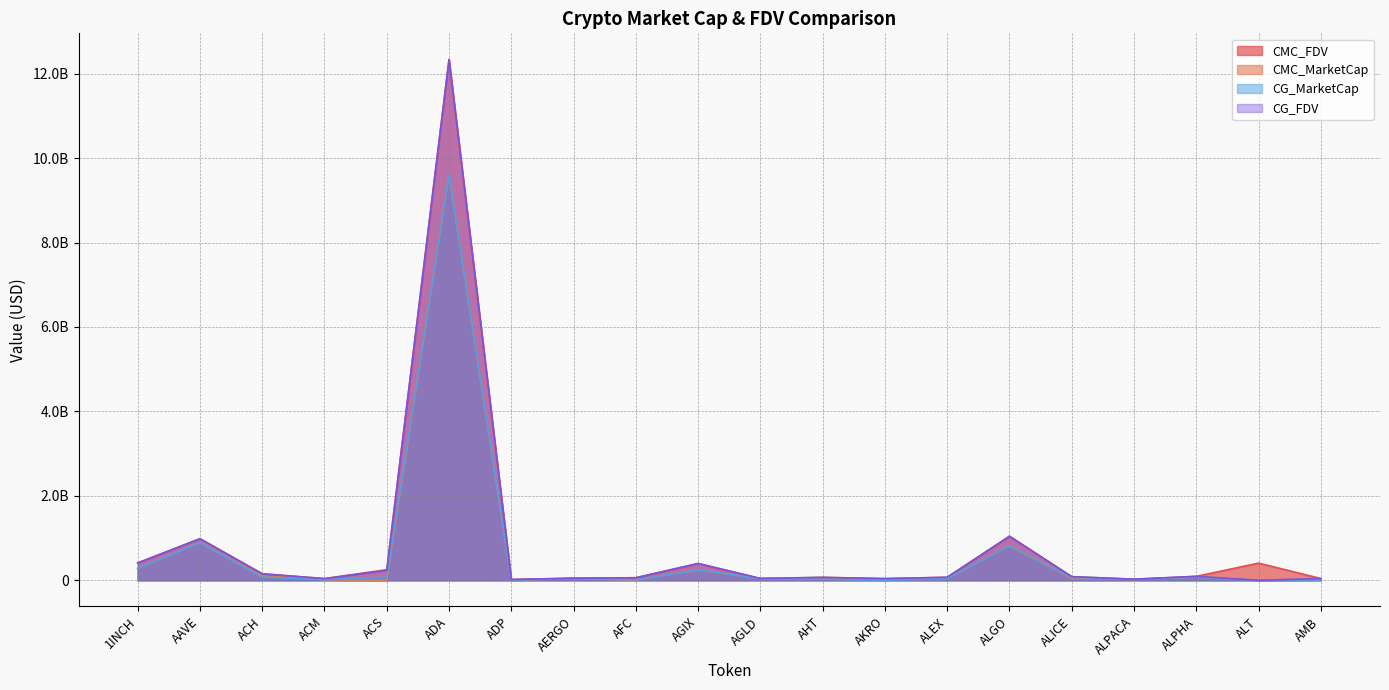

Is it true that CG_MarketCap equals 76012106.0 at ACH?

True